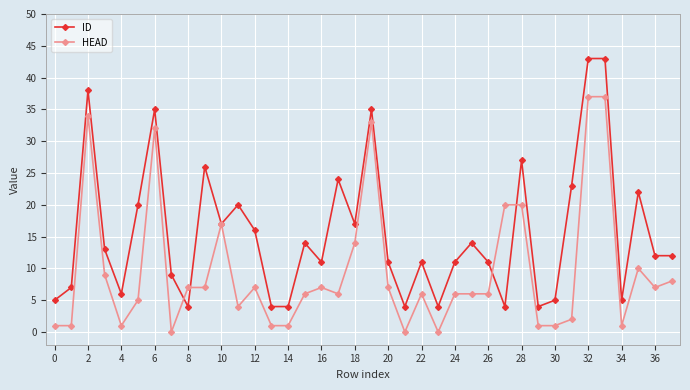

What is the average value of the HEAD series?

10